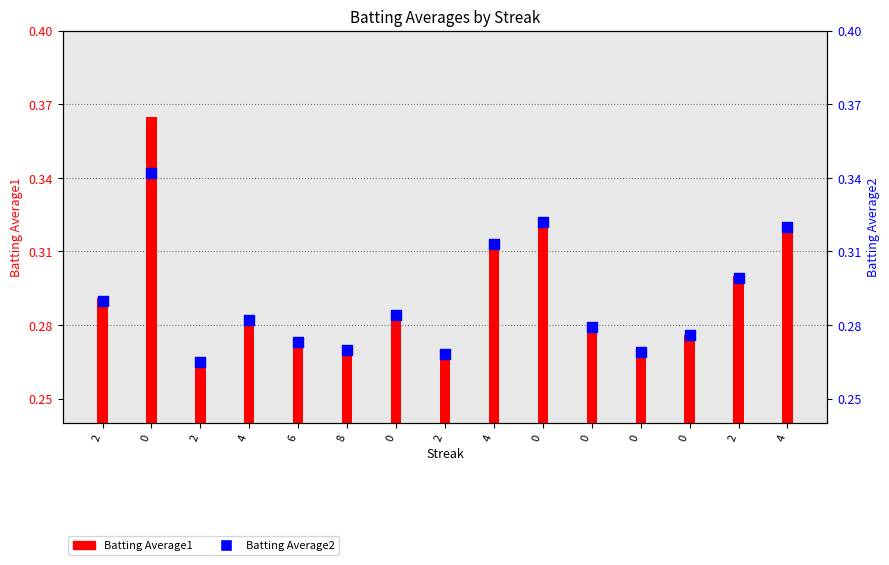

What is the total value across all series at 0?

0.7